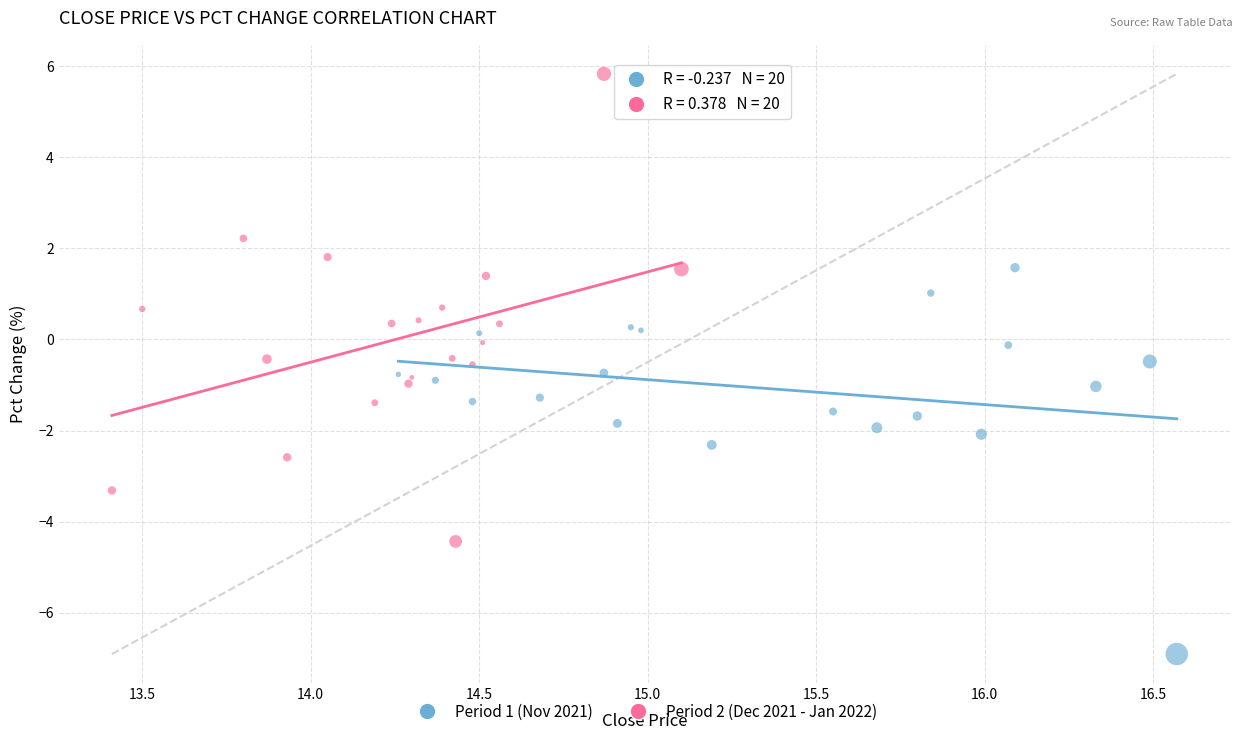

Which series contains the highest Y value?

Period 2 (Dec 2021 - Jan 2022)